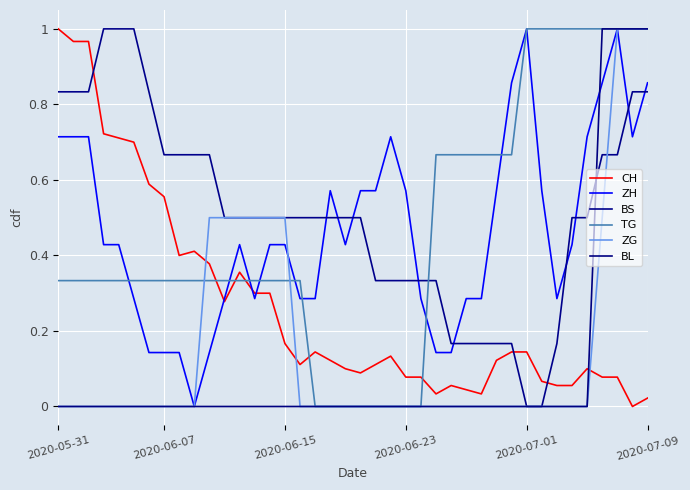

True or false: BL and CH intersect in this chart.

True